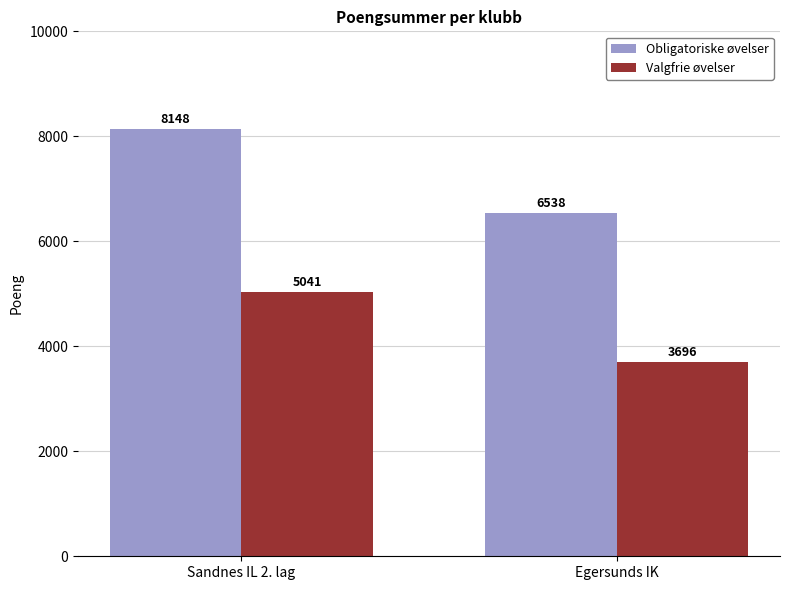

What is the approximate value of Obligatoriske øvelser at Sandnes IL 2. lag?

8148